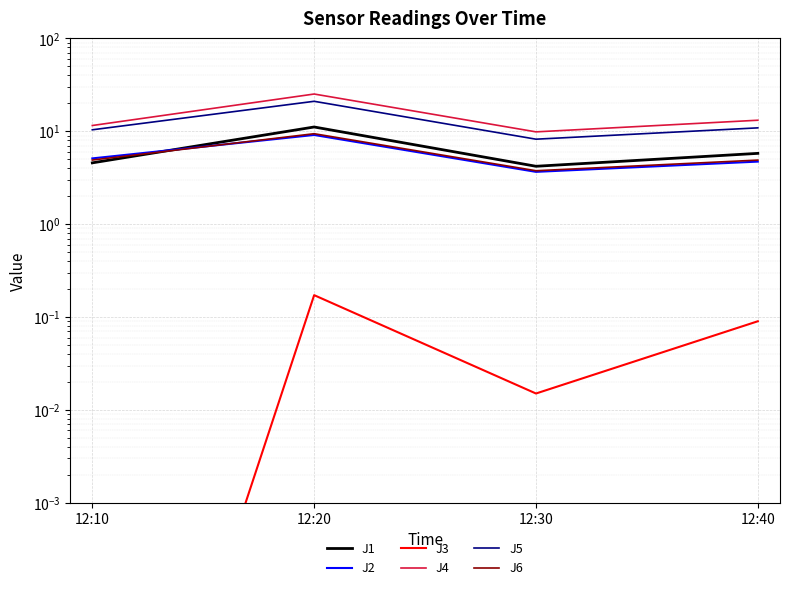

True or false: J5 and J3 intersect in this chart.

False